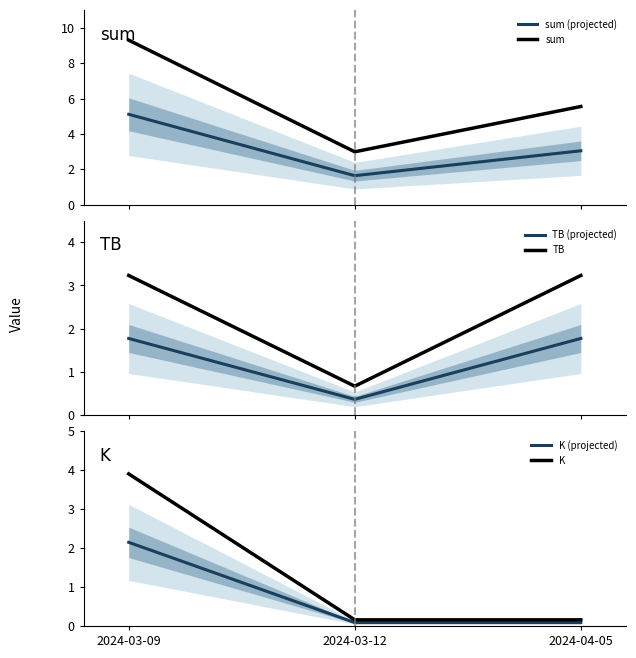

Reading left to right, what are all the values shown in this chart?

sum (projected): 5.1	1.6	3.1
sum: 9.3	3.0	5.6
TB (projected): 1.8	0.4	1.8
TB: 3.2	0.7	3.2
K (projected): 2.1	0.1	0.1
K: 3.9	0.2	0.2